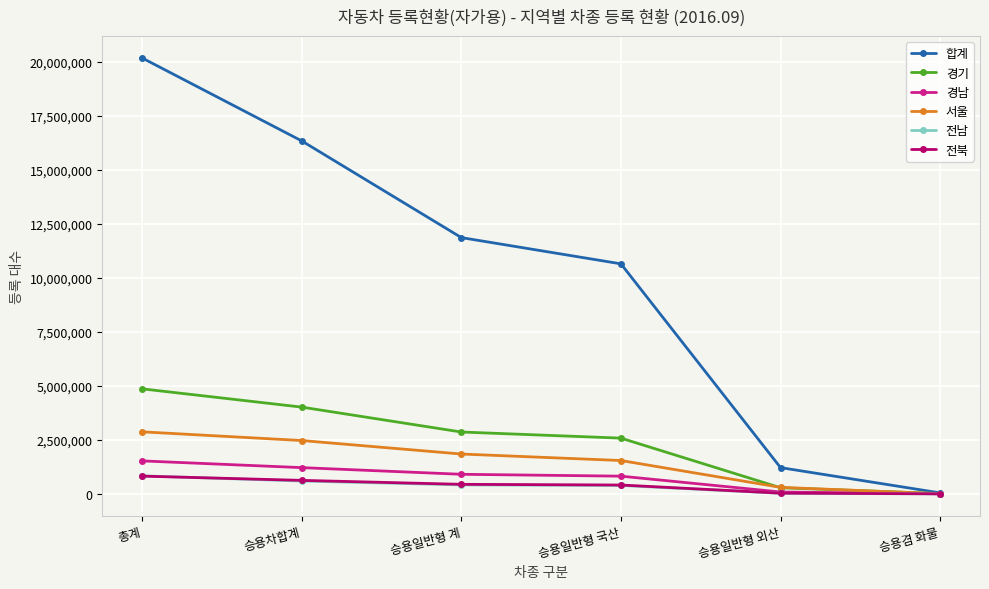

How many values in the 전북 series are below 441101?

3